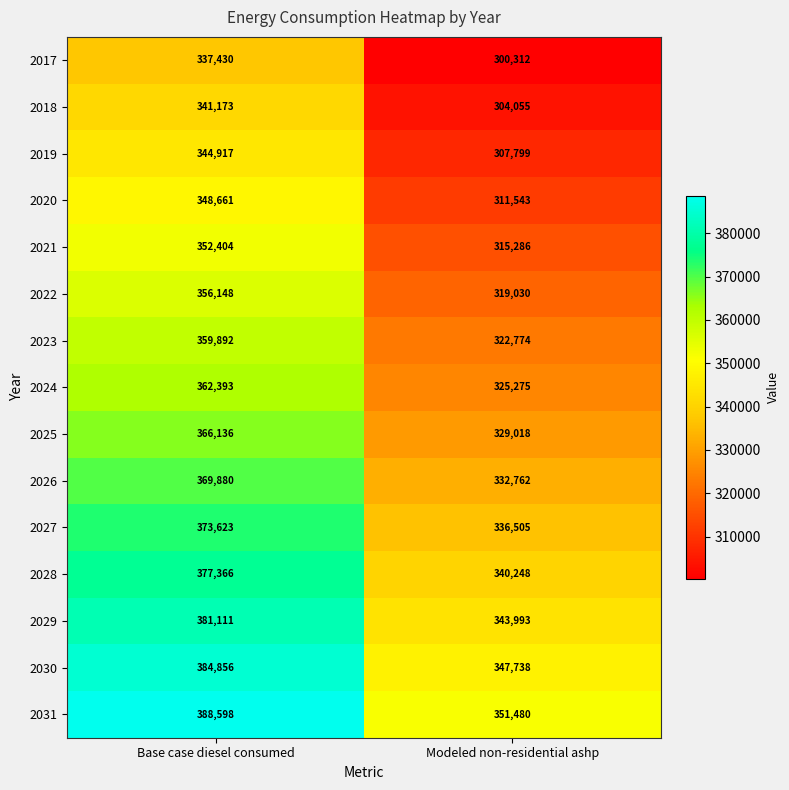

Reading right to left, list all the values displayed in this chart.

2017: 300312	337430
2018: 304055	341173
2019: 307799	344917
2020: 311543	348661
2021: 315286	352404
2022: 319030	356148
2023: 322774	359892
2024: 325275	362393
2025: 329018	366136
2026: 332762	369880
2027: 336505	373623
2028: 340248	377366
2029: 343993	381111
2030: 347738	384856
2031: 351480	388598